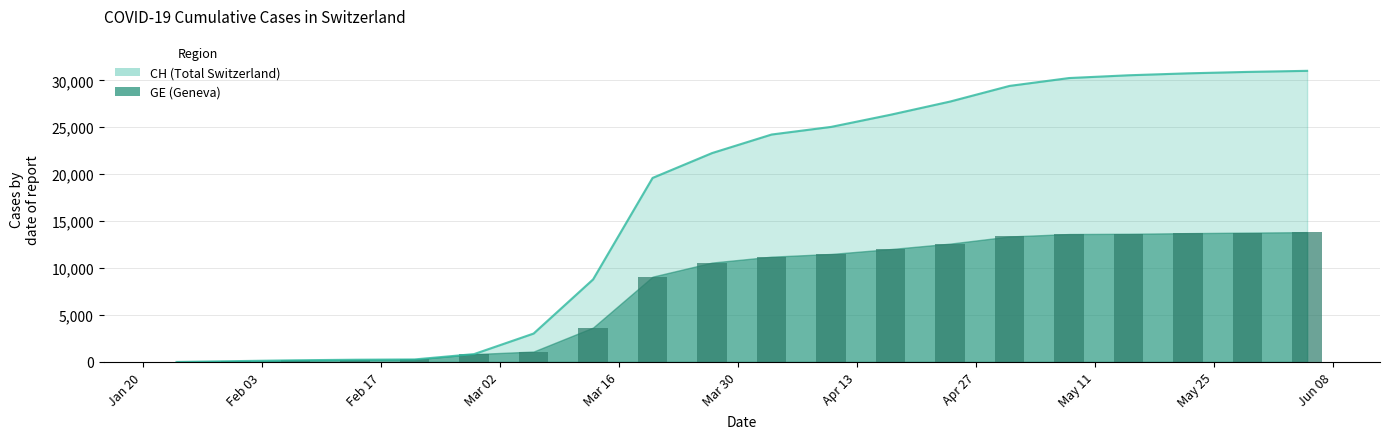

What are all the series names shown in the legend?

CH, GE